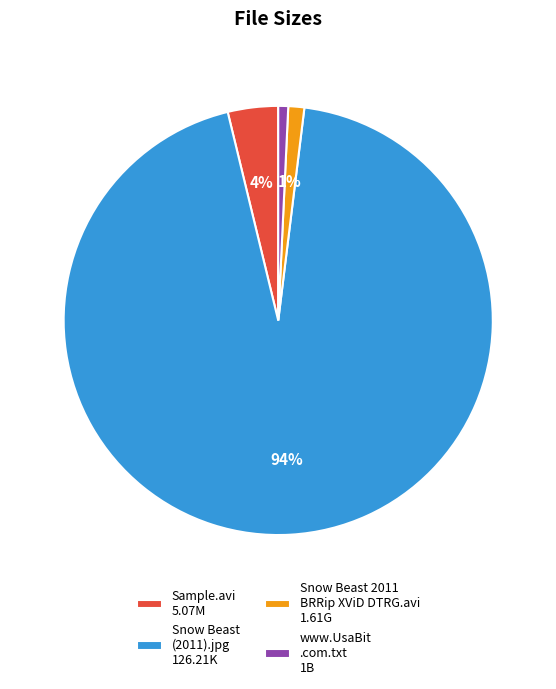

True or false: Snow Beast (2011).jpg 126.21K accounts for 99% of the total.

False